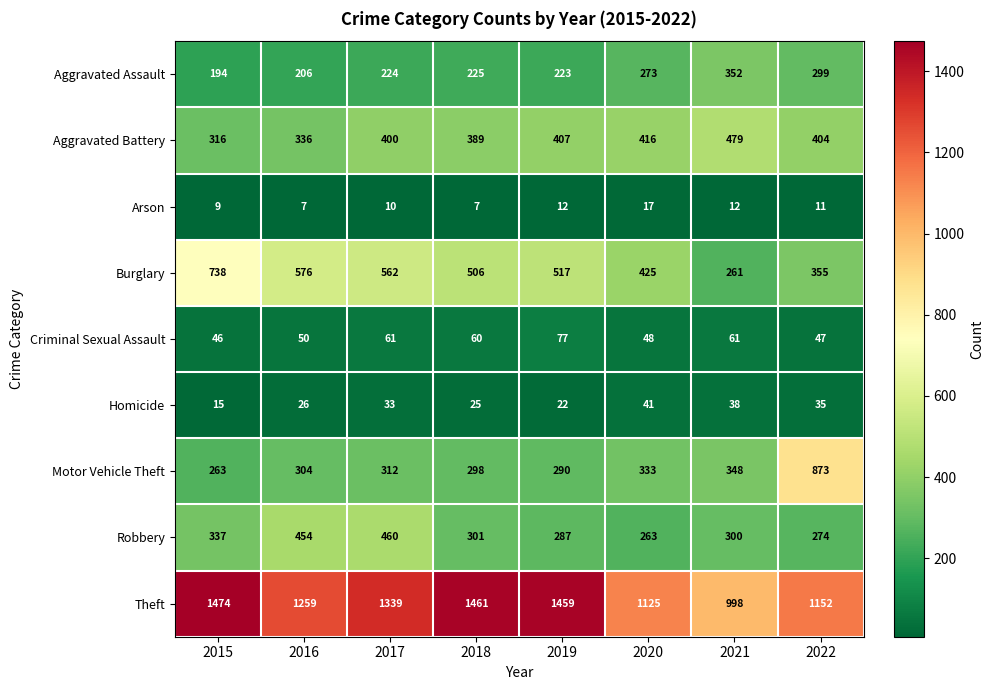

Count the number of data series in this chart.

9